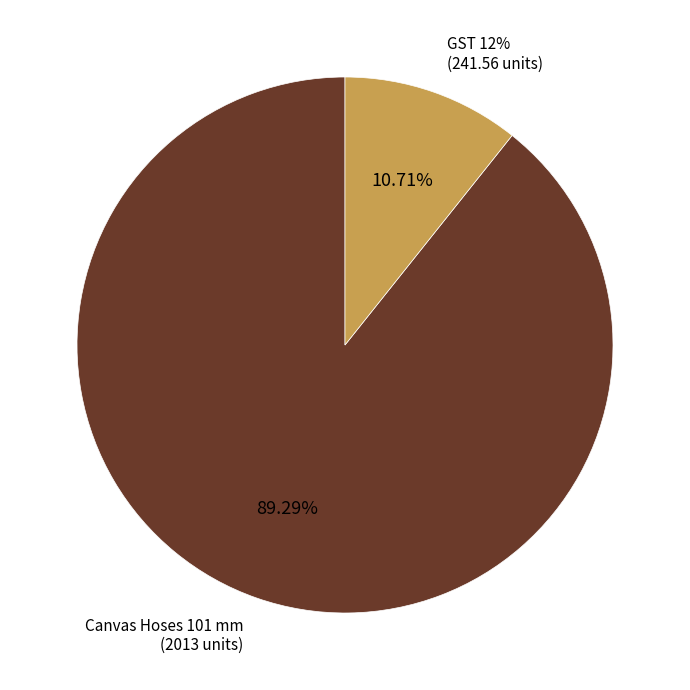

What is the largest slice in the pie chart?

Canvas Hoses 101 mm